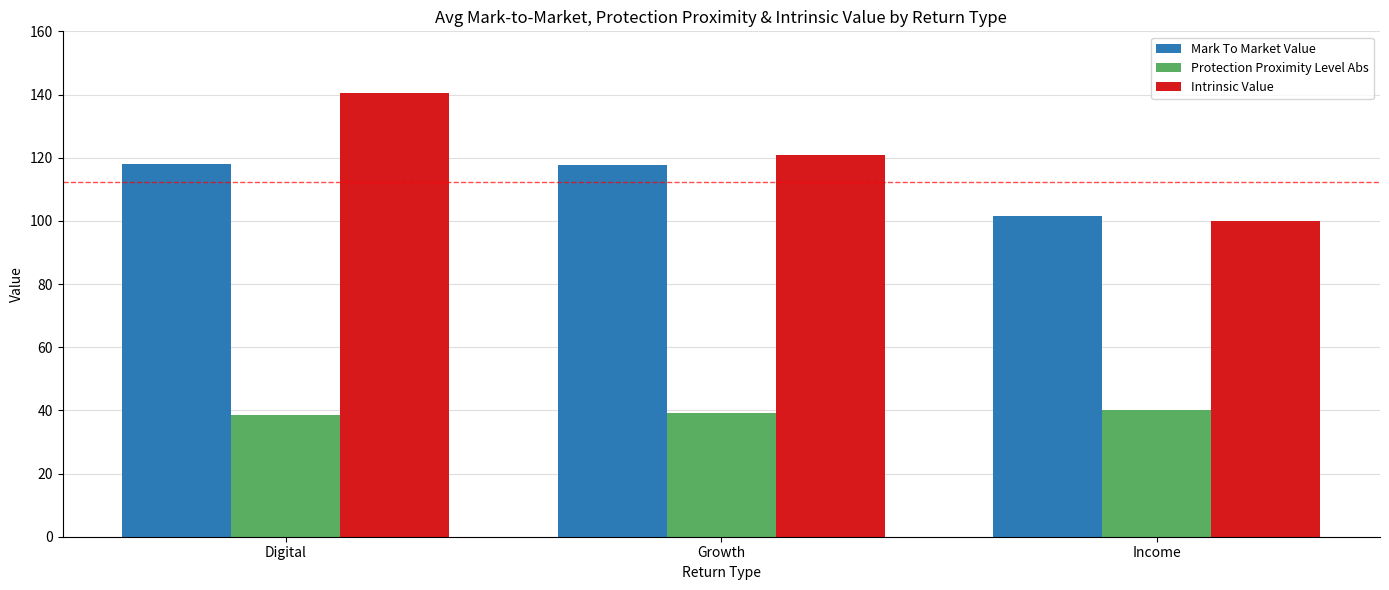

Between Digital and Growth, which series saw the biggest shift?

Intrinsic Value